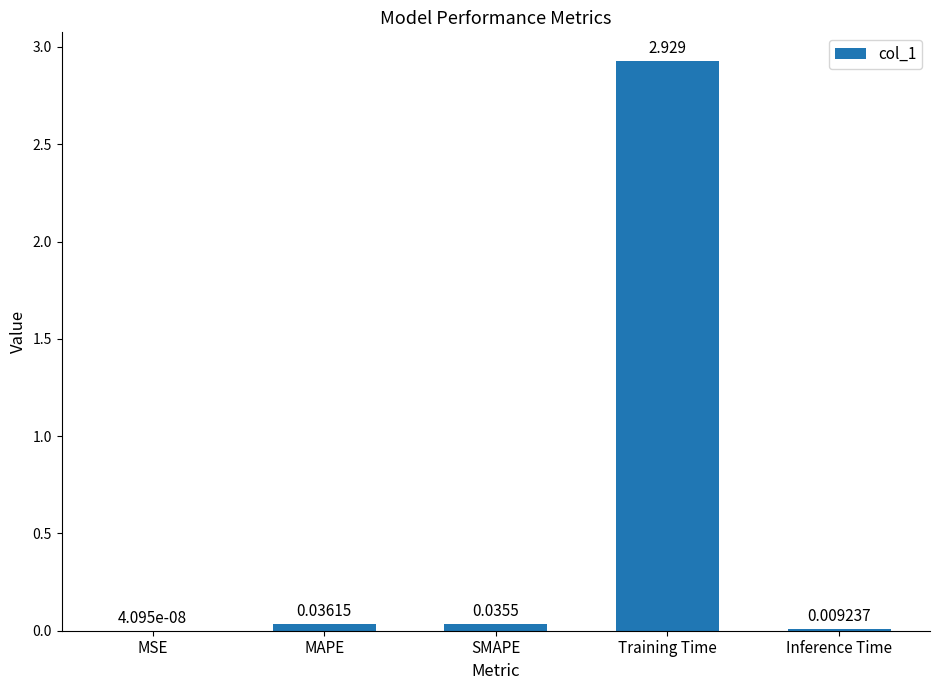

Which has a higher value, MSE or Training Time?

Training Time